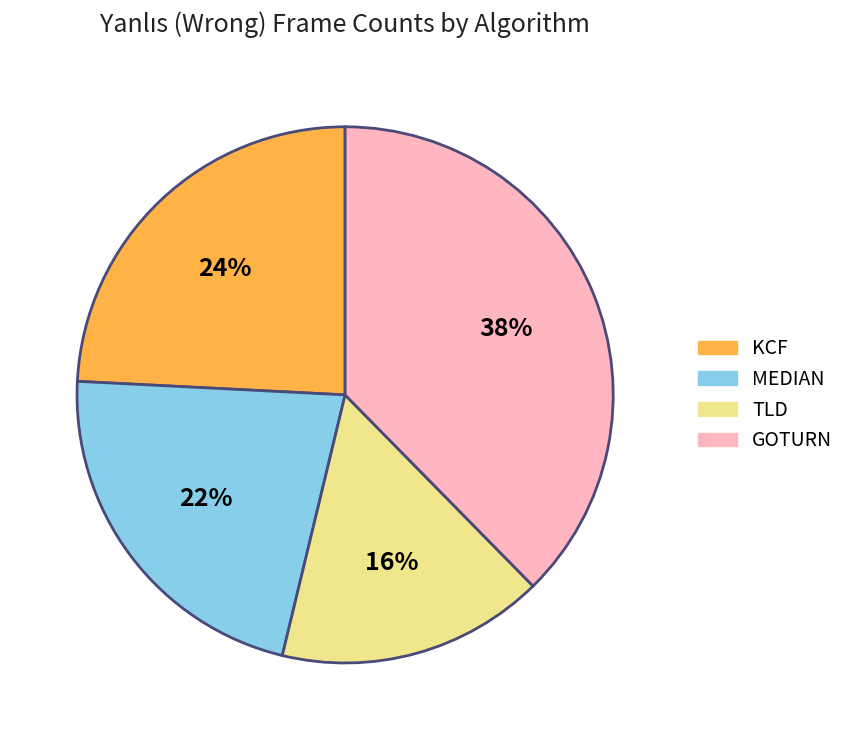

What is the smallest slice in the pie chart?

TLD